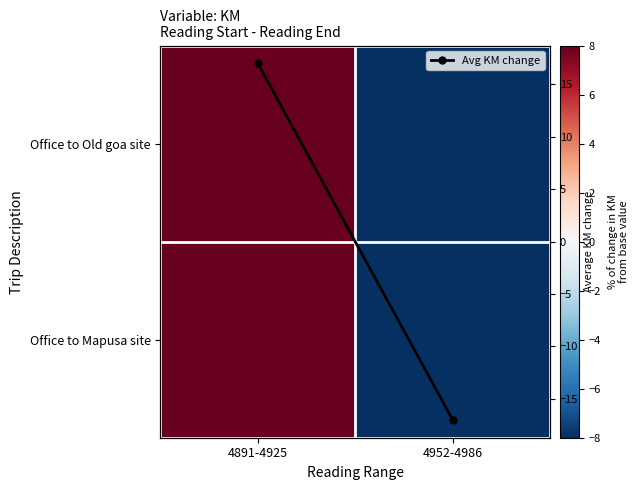

Which category has the lowest value in the Office to Old goa site series?

4952-4986